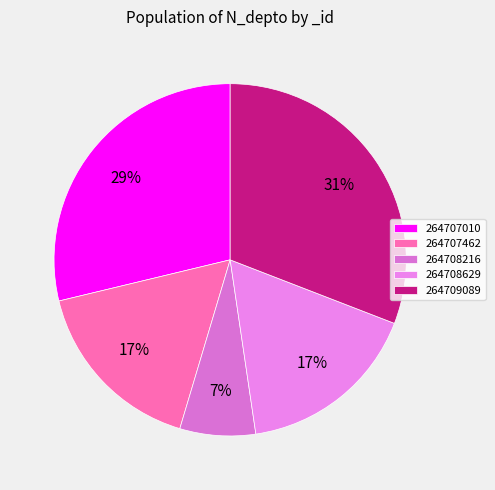

What percentage is the 264707462 slice, to the nearest percent?

17%